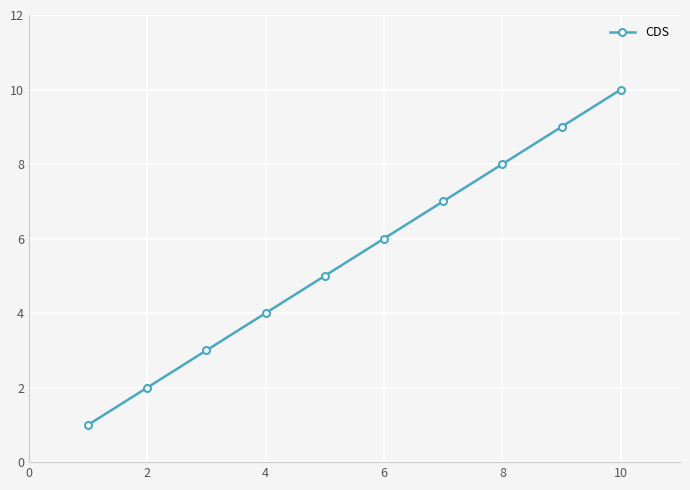

What is the greatest value displayed?

10